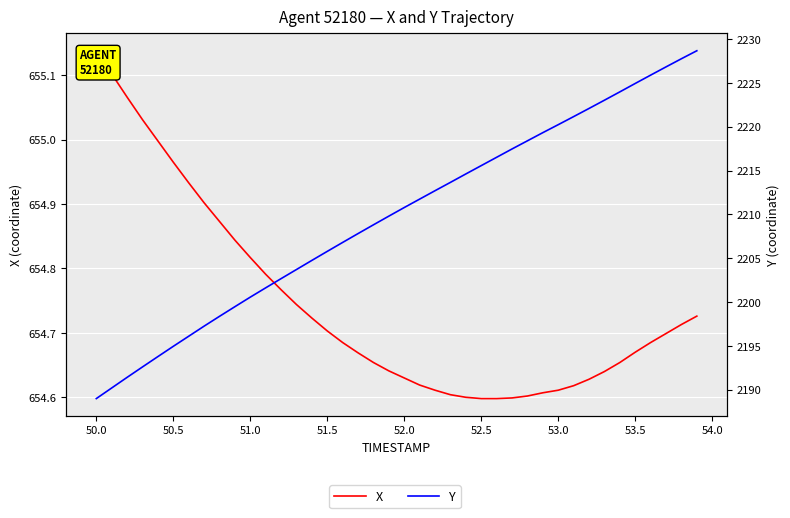

Does the chart display data point markers on the line(s)?

No